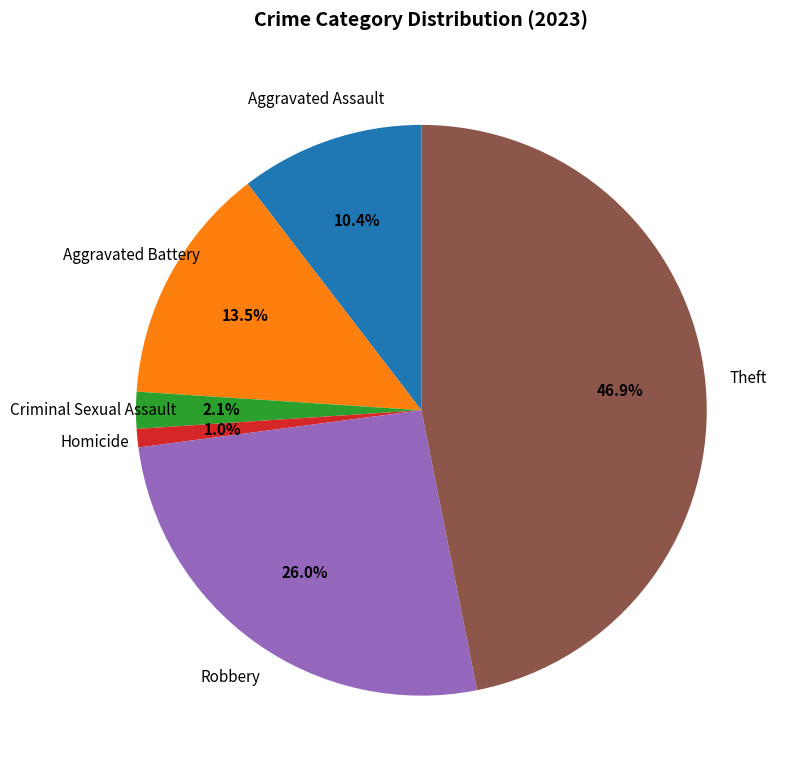

What percentage is NOT represented by Criminal Sexual Assault?

97.9%